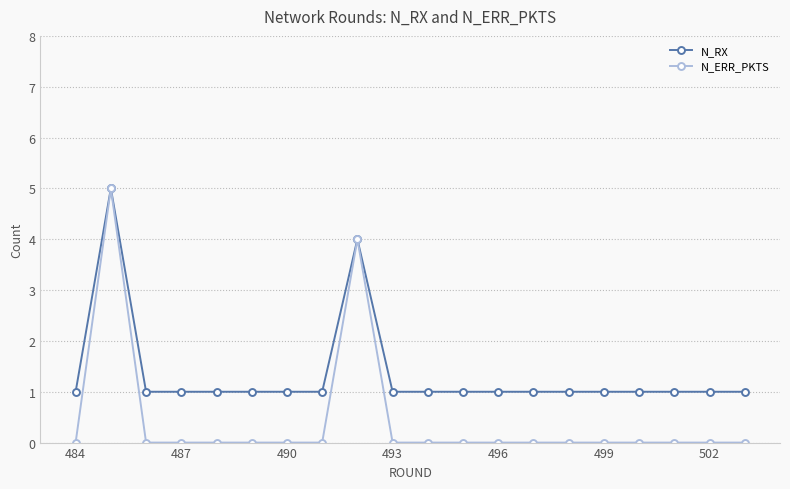

List the series in order of their overall mean, highest first.

N_RX, N_ERR_PKTS